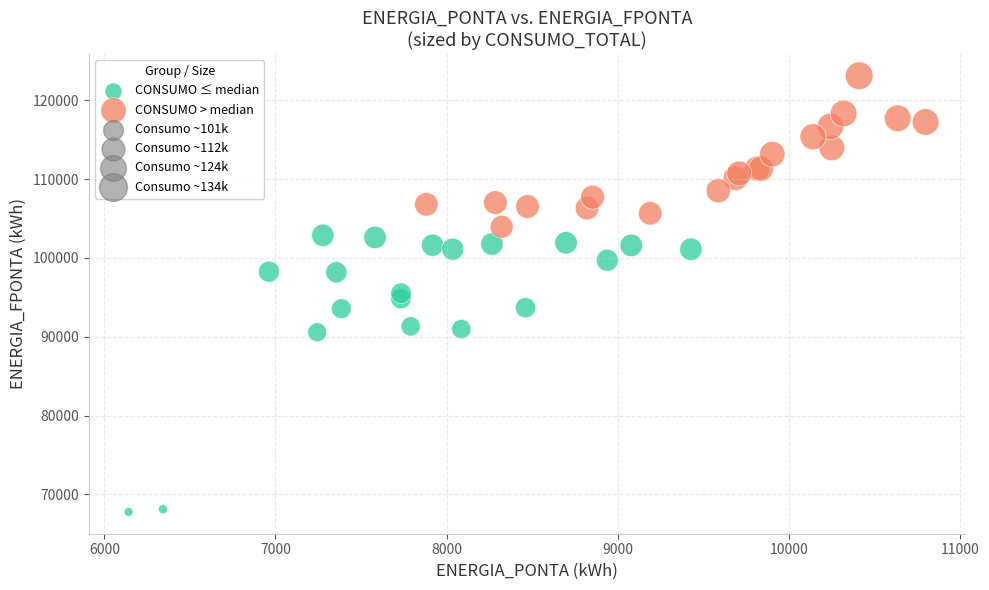

Which series has the largest Y range (max minus min)?

CONSUMO ≤ median